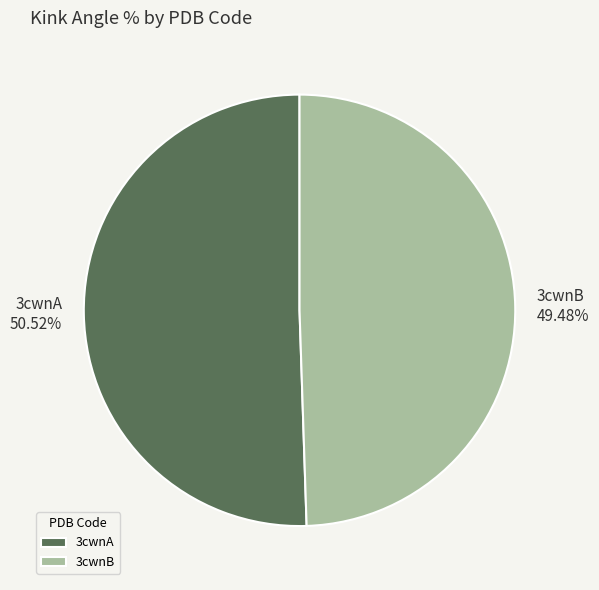

To the nearest percent, what portion does 3cwnA represent?

51%